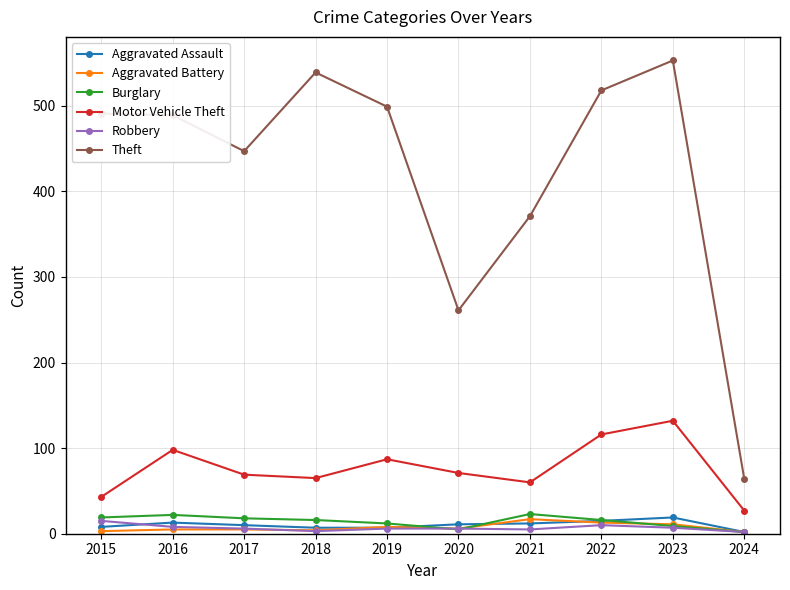

True or false: Aggravated Battery and Theft intersect in this chart.

False